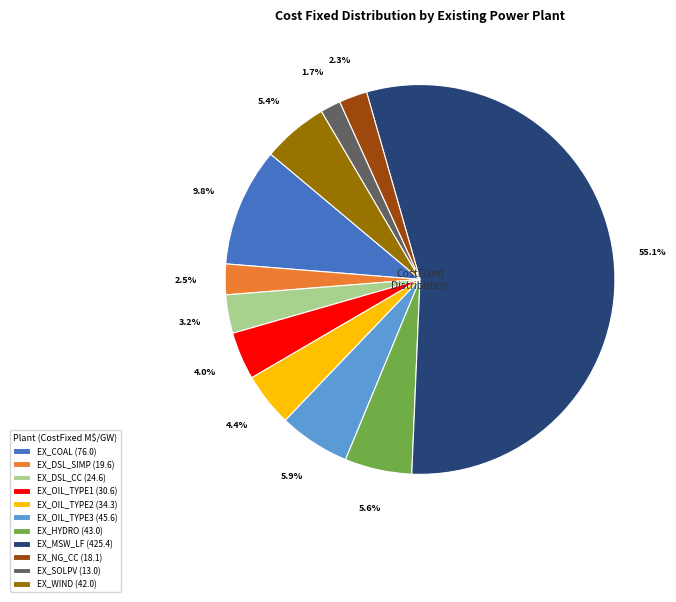

To the nearest percent, what is the difference between the largest and smallest slice percentages?

53%